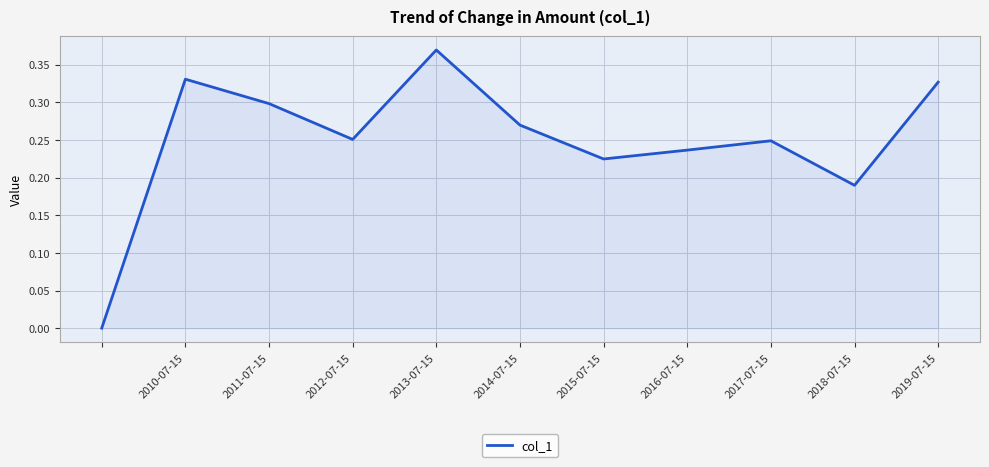

At which category does the chart reach its peak across all series?

2013-07-15